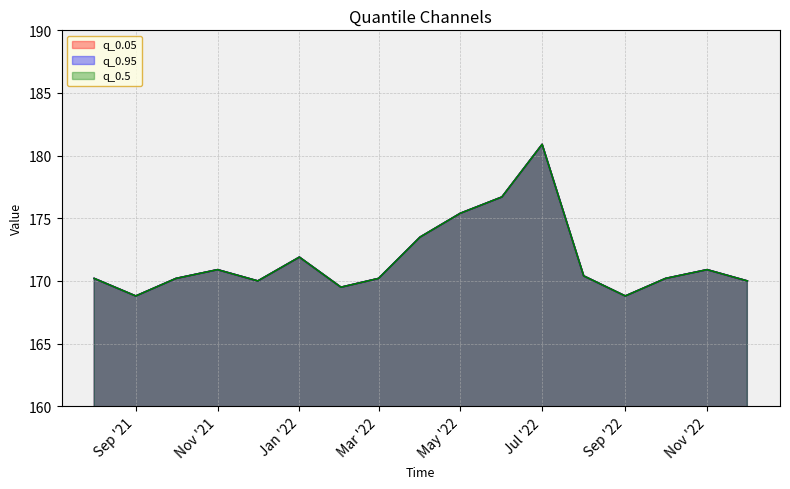

Between 2022-01-01 and 2022-04-01, which series saw the biggest shift?

q_0.05